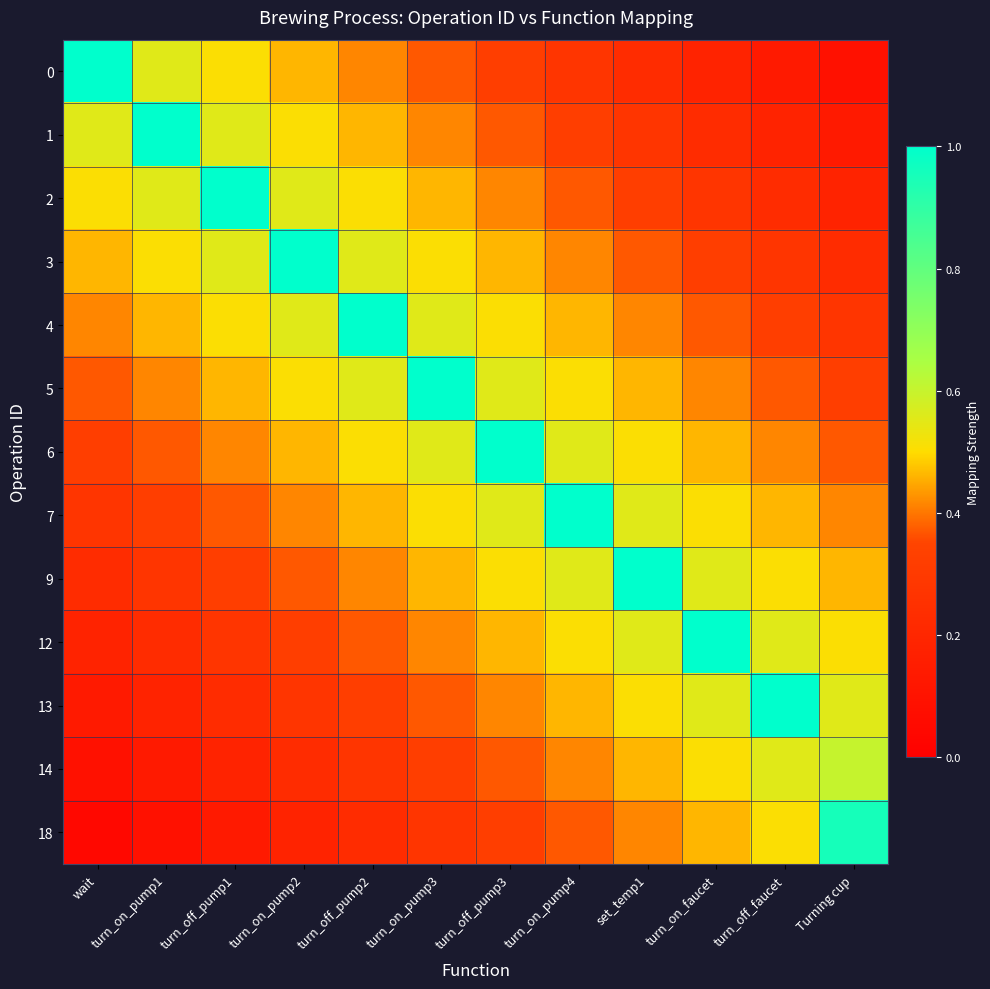

Which series has the largest range (max minus min)?

18